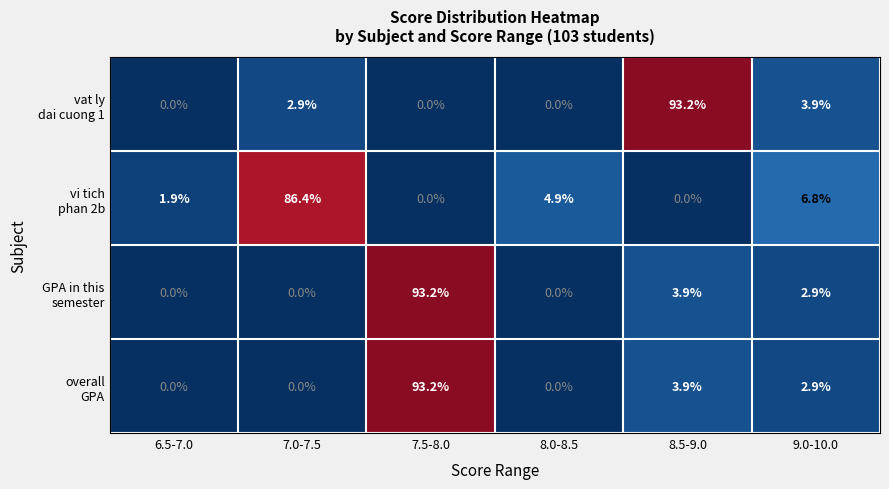

What is the total value across all series at 8.0-8.5?

4.9